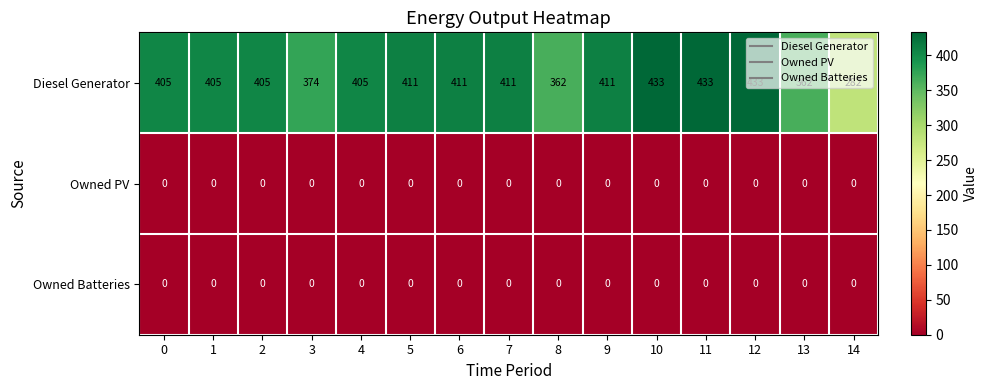

Which series has the largest total across all categories?

Diesel Generator